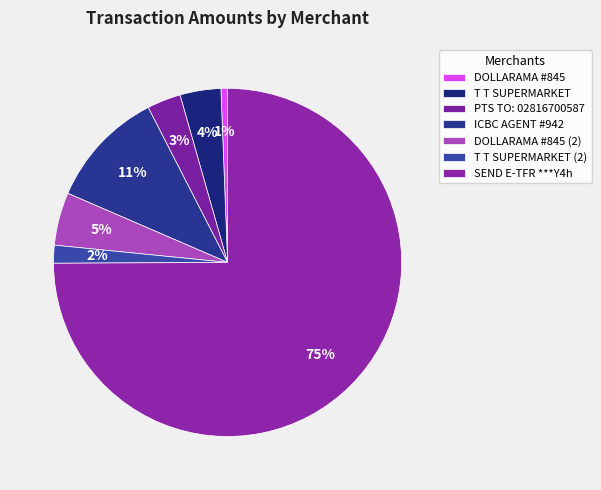

What percentage is the SEND E-TFR ***Y4h slice, to the nearest percent?

75%